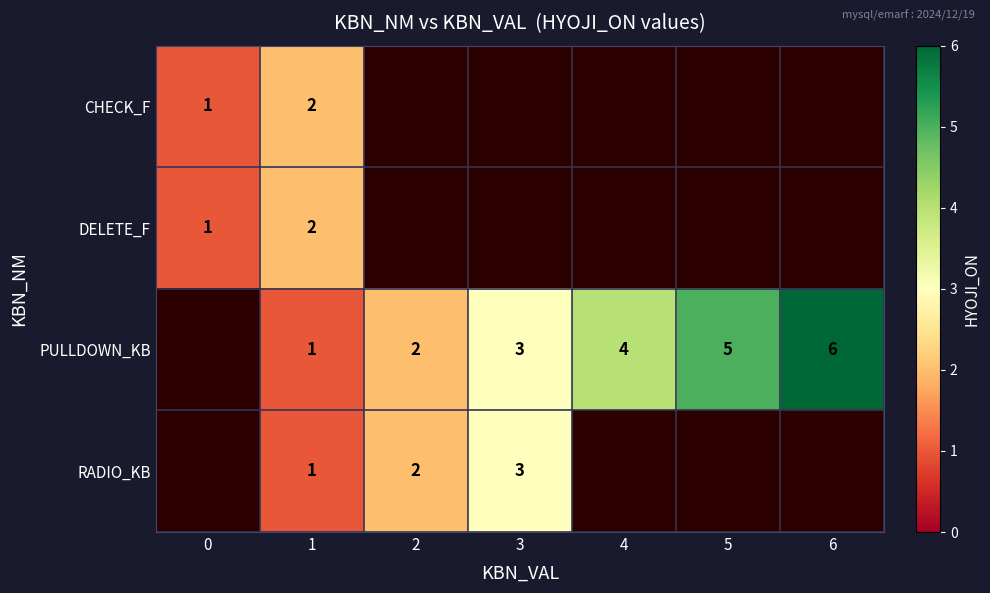

Which label corresponds to the largest value in the chart?

6